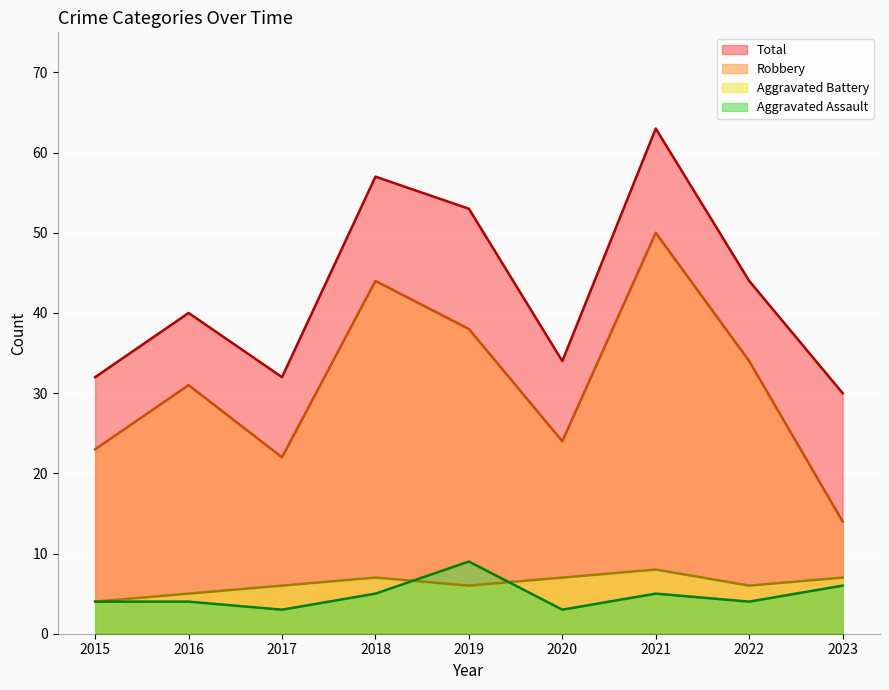

Reading left to right, transcribe all the data shown in this chart.

Aggravated Assault: 4	4	3	5	9	3	5	4	6
Aggravated Battery: 4	5	6	7	6	7	8	6	7
Robbery: 23	31	22	44	38	24	50	34	14
Total: 32	40	32	57	53	34	63	44	30